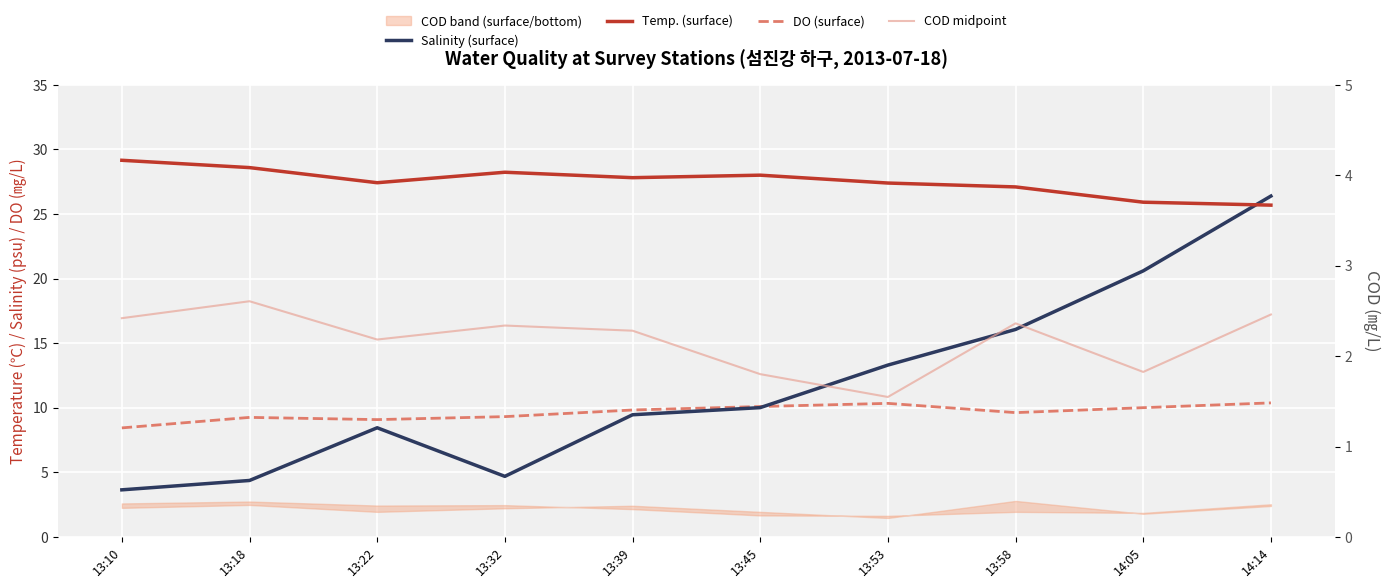

Rank the series at 13:45 from highest to lowest value.

Temp. (surface), DO (surface), Salinity (surface), COD midpoint